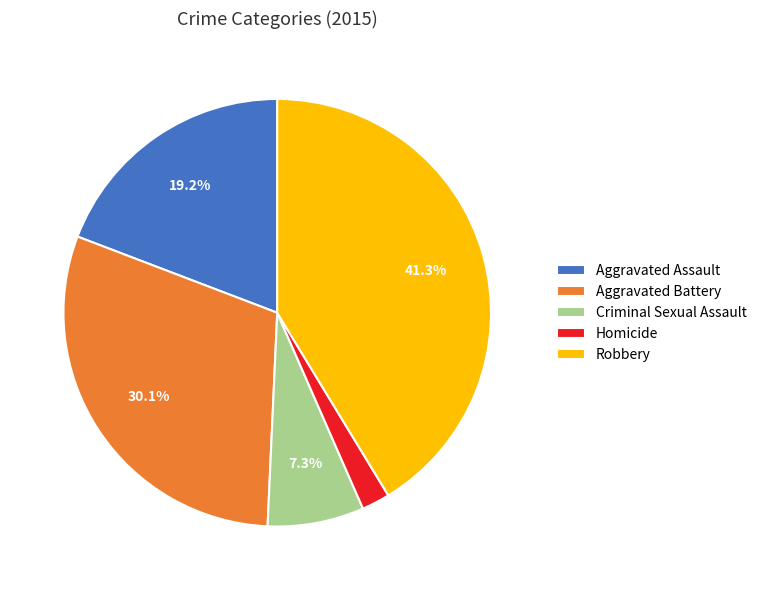

The Criminal Sexual Assault slice represents 7% of the pie. True or false?

True